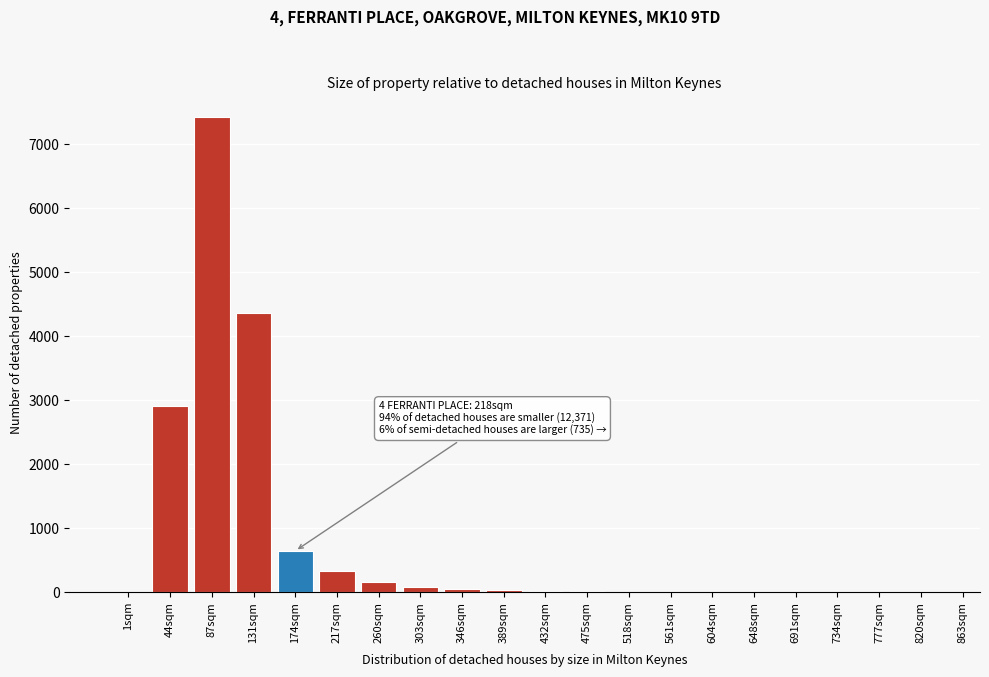

The chart shows a value of 3599 at 561sqm. True or false?

False